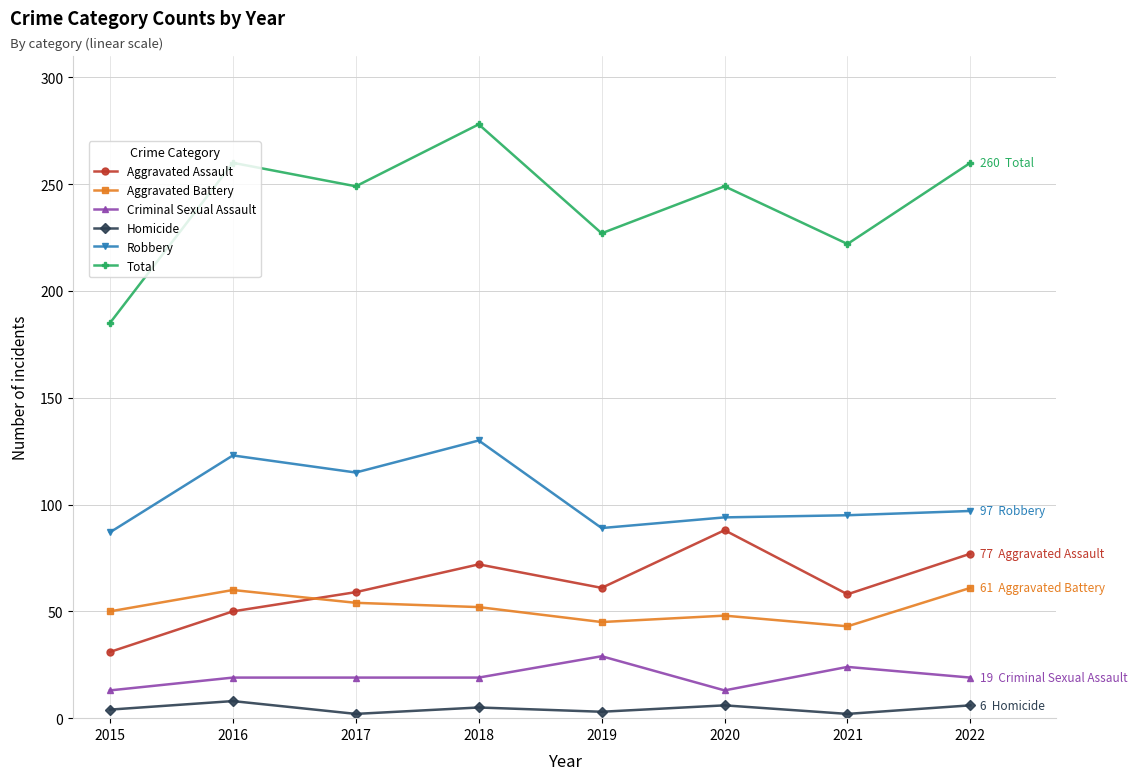

Which series has the widest spread of values?

Total